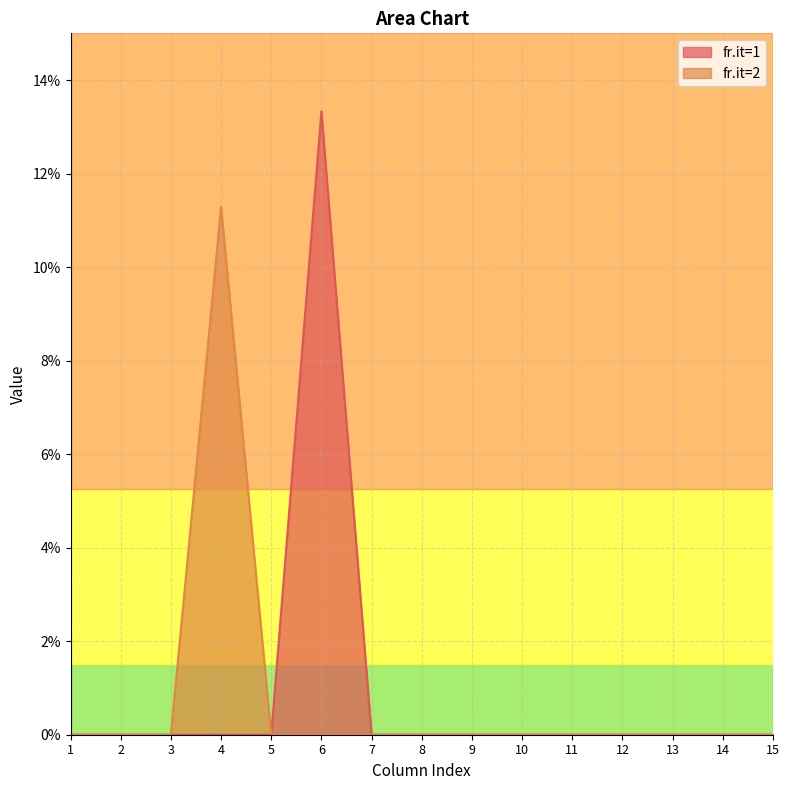

How many positive values does the fr.it=2 series have?

1